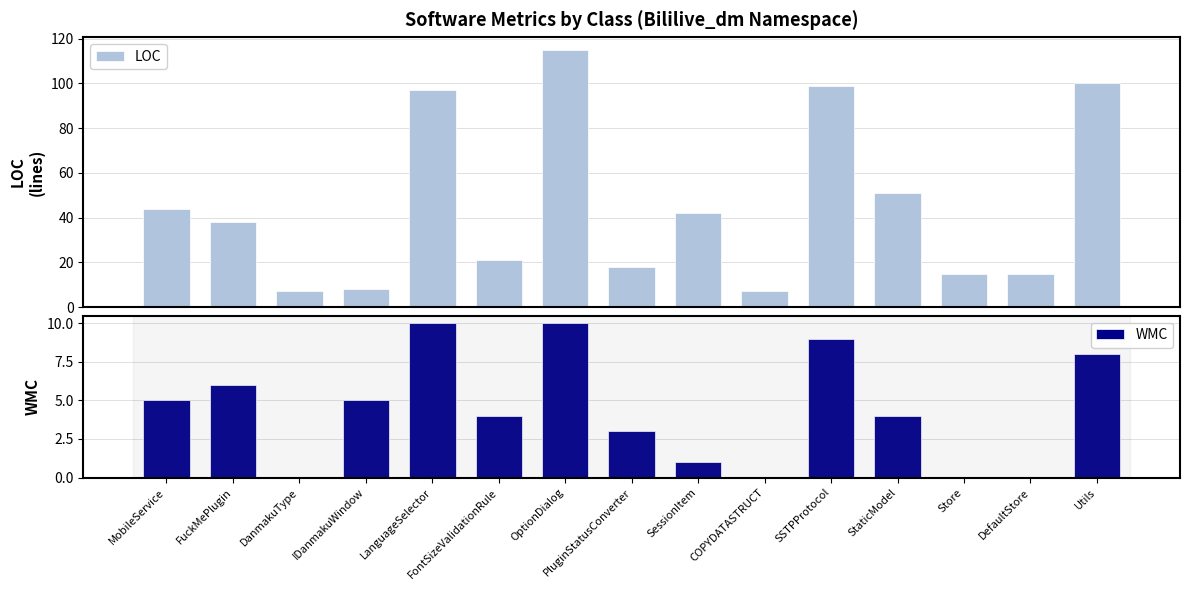

Where is LOC nearest to the value 61?

StaticModel